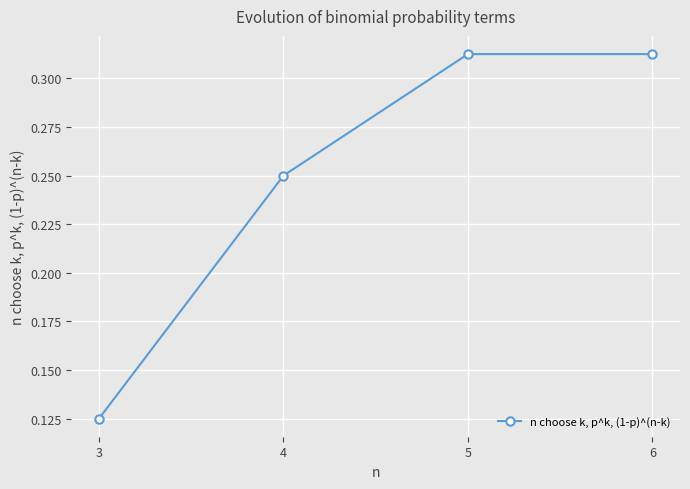

Is it true that the value at 4 is 0.1?

False